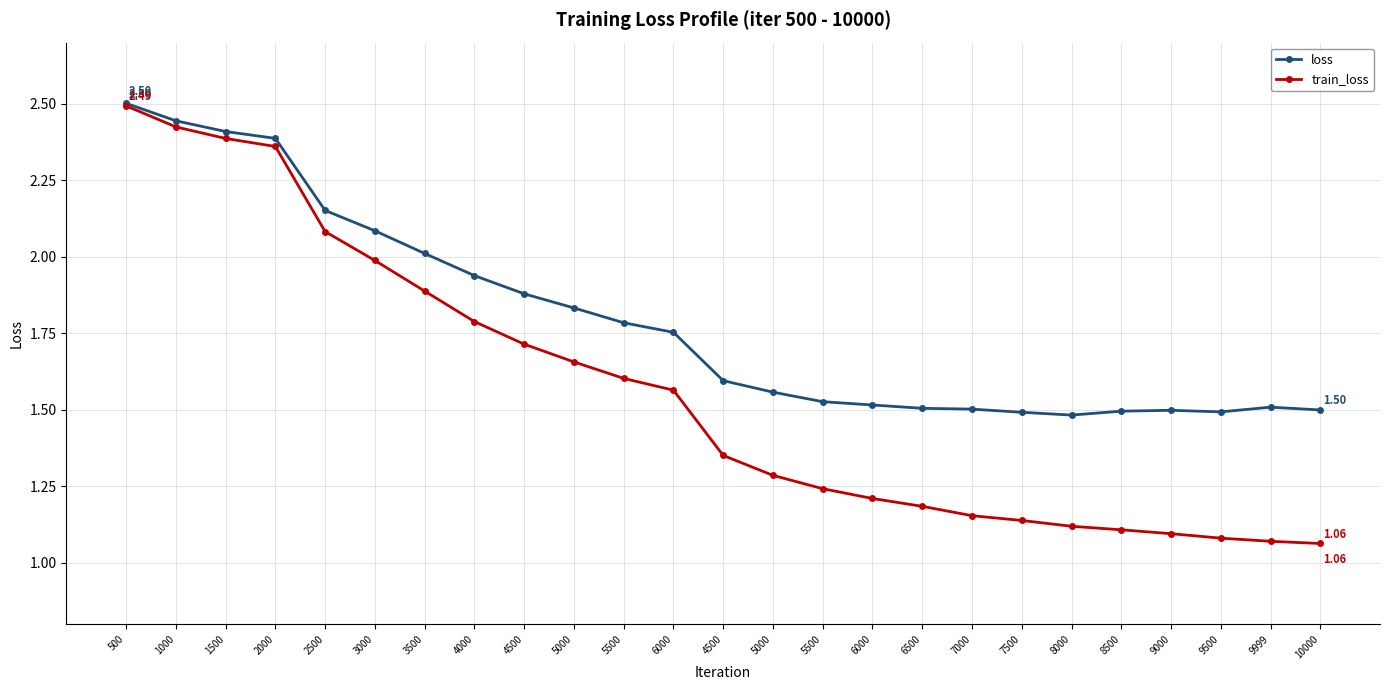

True or false: loss has a value of 2.6 at 7000.

False